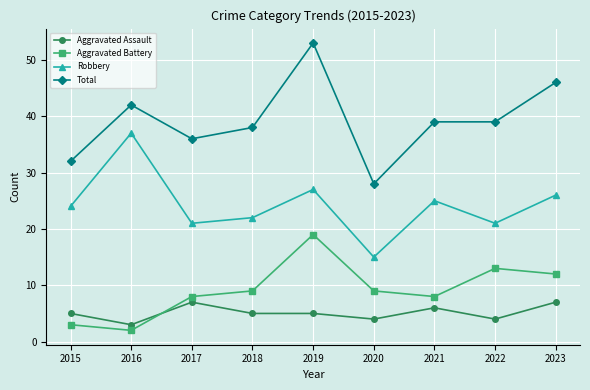

At which label does Total first exceed 39?

2016